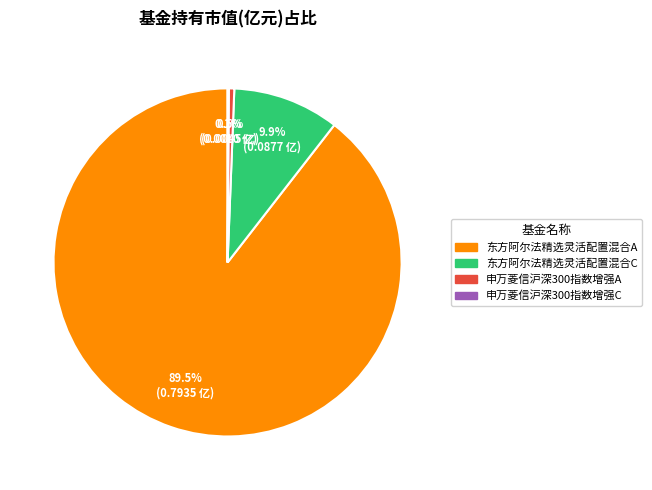

Combined, do 东方阿尔法精选灵活配置混合A and 东方阿尔法精选灵活配置混合C account for over 50%?

Yes